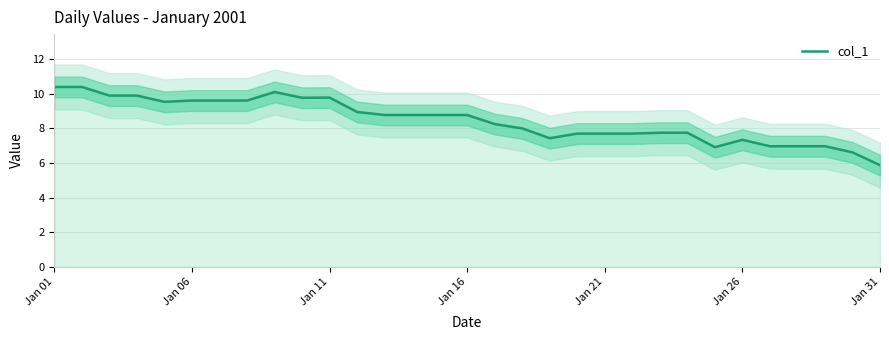

True or false: col_1 has a value of 17.0 at Jan 11.

False